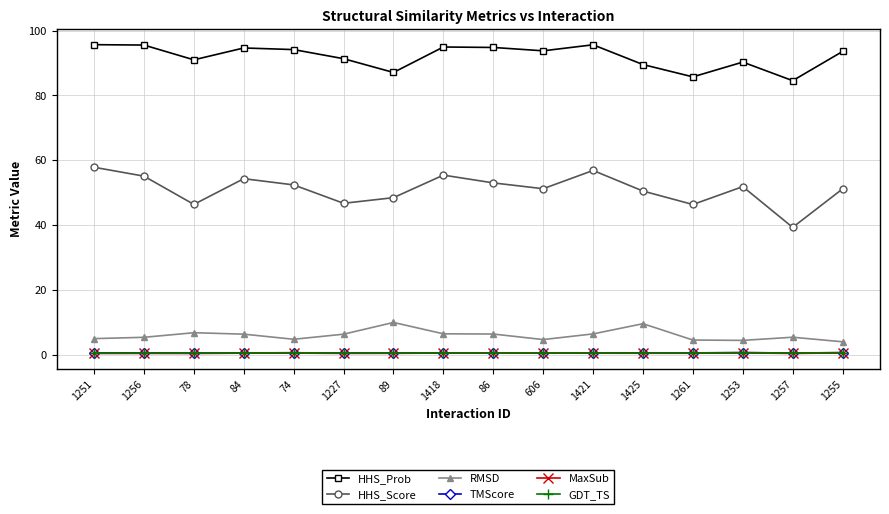

Which series has the largest total across all categories?

HHS_Prob